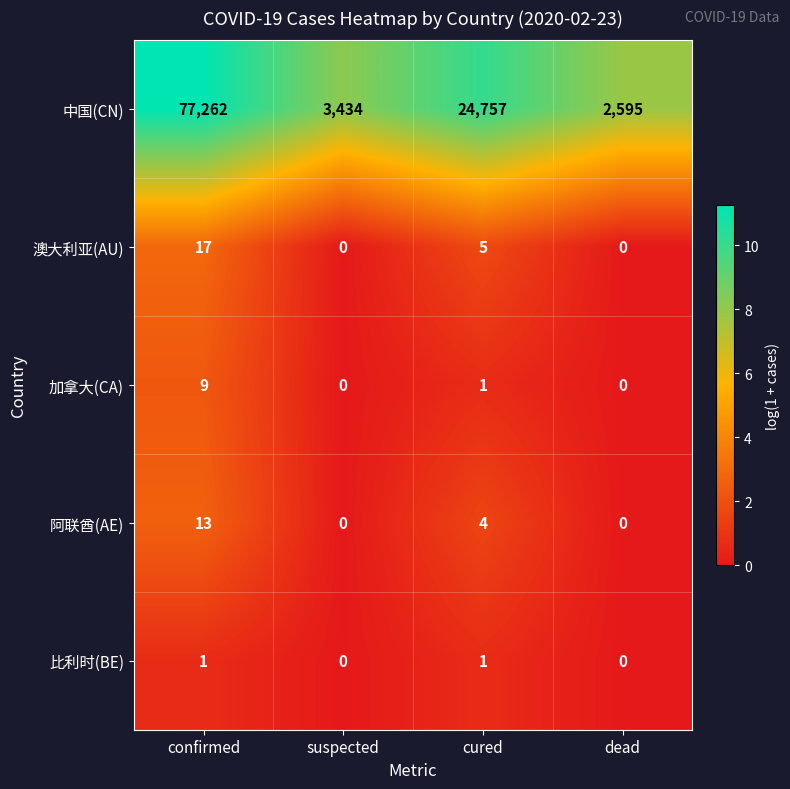

The 比利时(BE) series shows 1 at suspected. True or false?

False